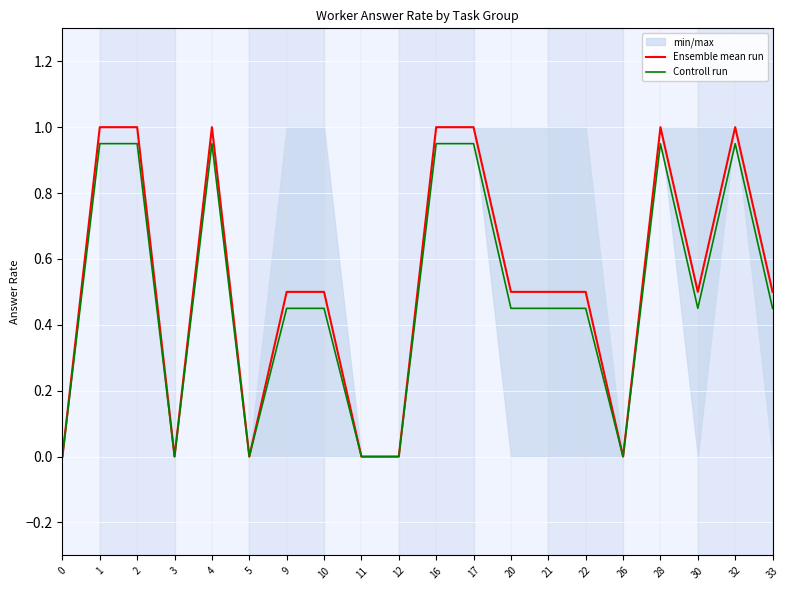

Which has a higher value, 1 or 12?

1